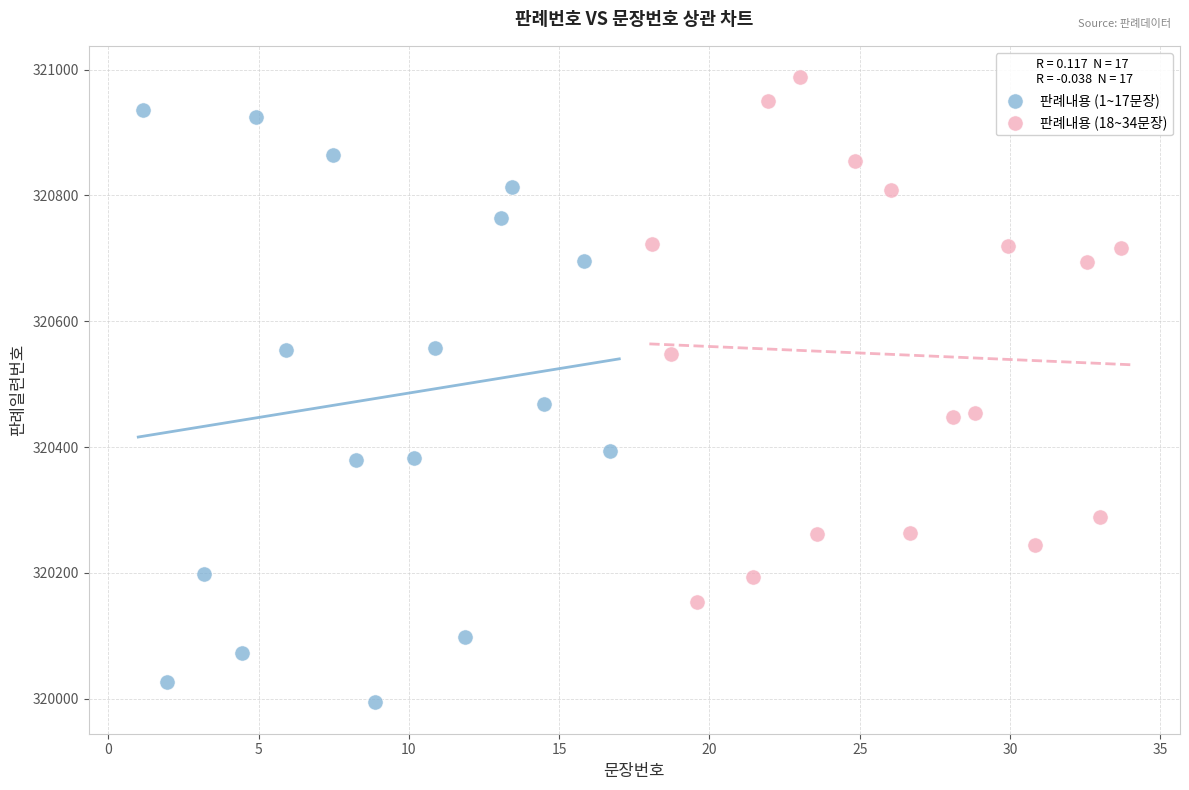

Which series reaches the maximum Y coordinate?

판례내용 (18~34문장)